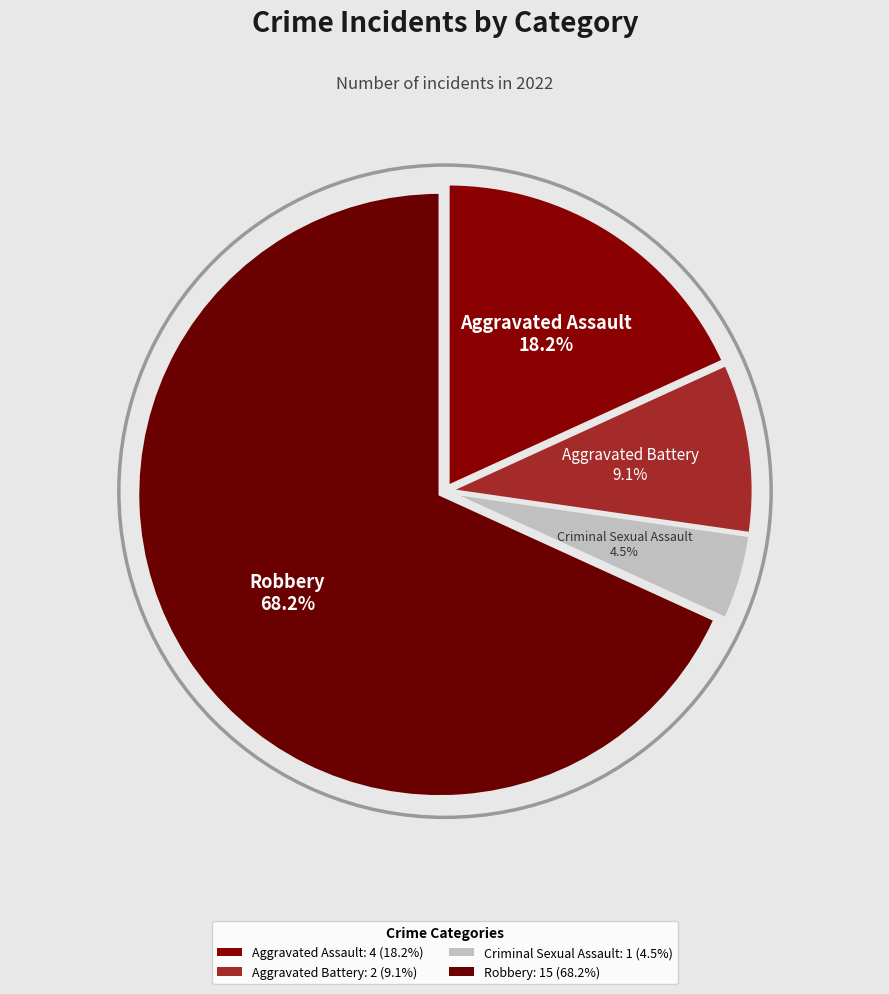

Is there a majority slice in this chart?

Yes